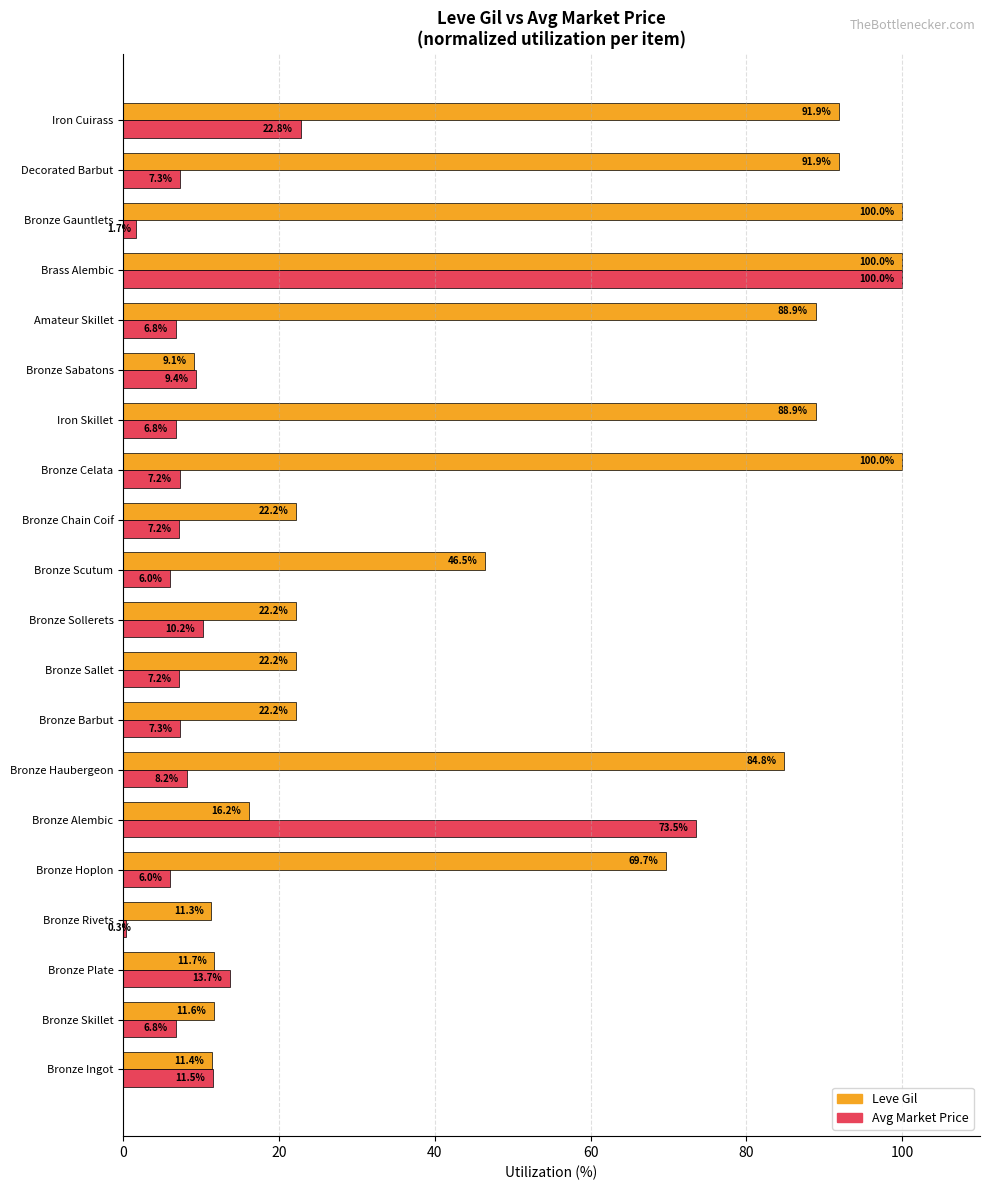

True or false: Leve Gil has a value of 148.3 at Bronze Haubergeon.

False